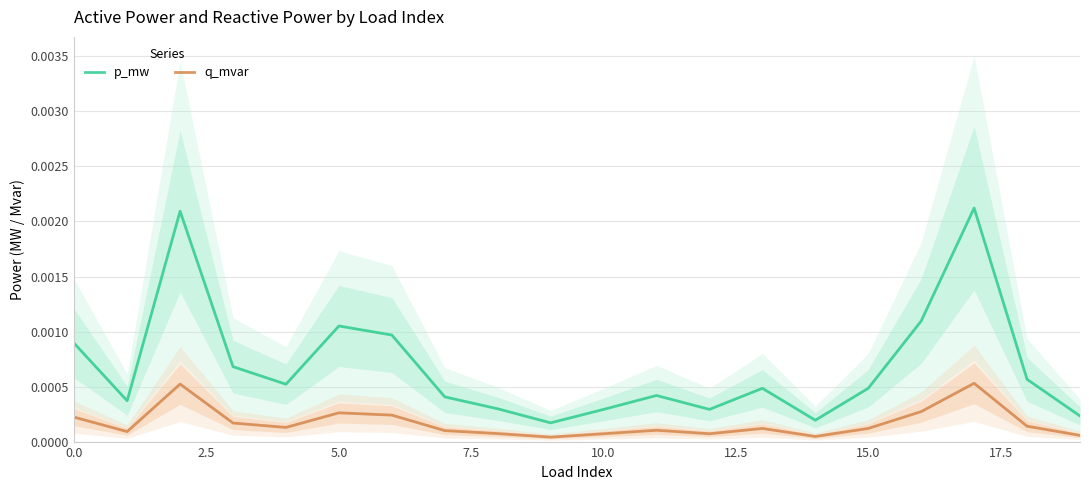

What are all the series names shown in the legend?

p_mw, q_mvar